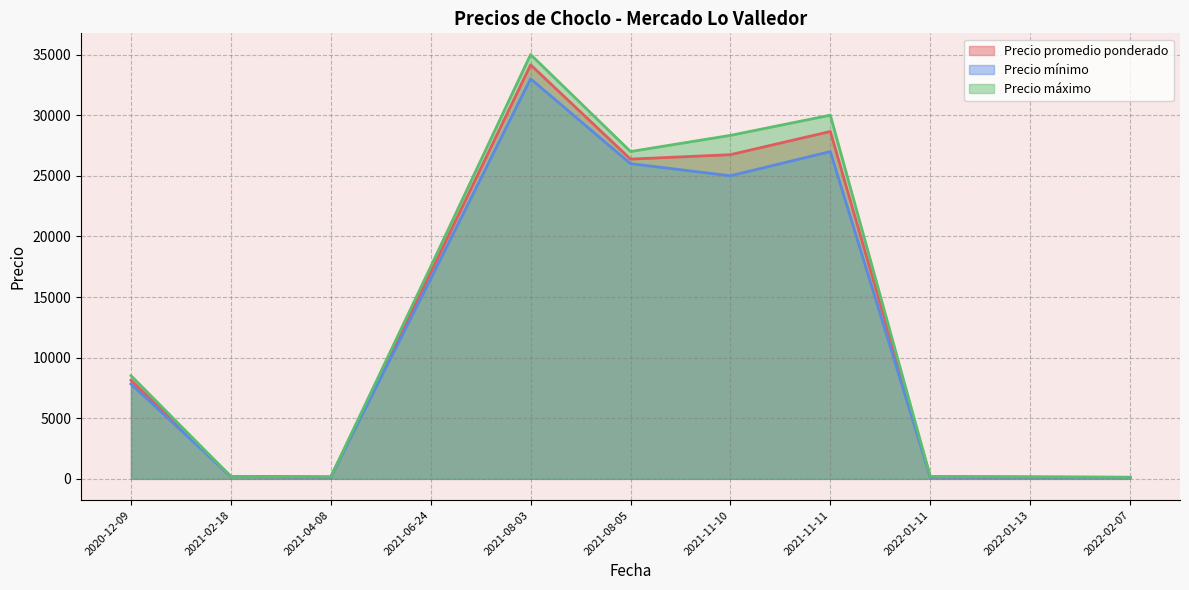

True or false: Precio mínimo and Precio máximo cross at least once.

False